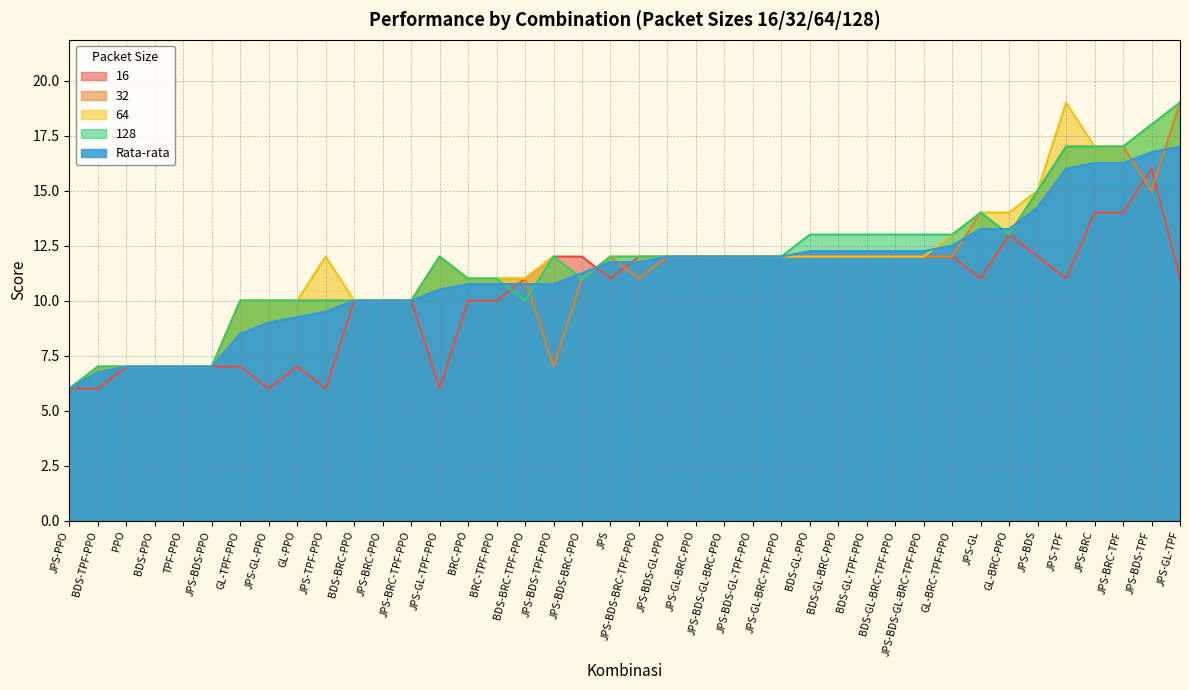

What is the label of the 30th point from the right?

BDS-BRC-PPO